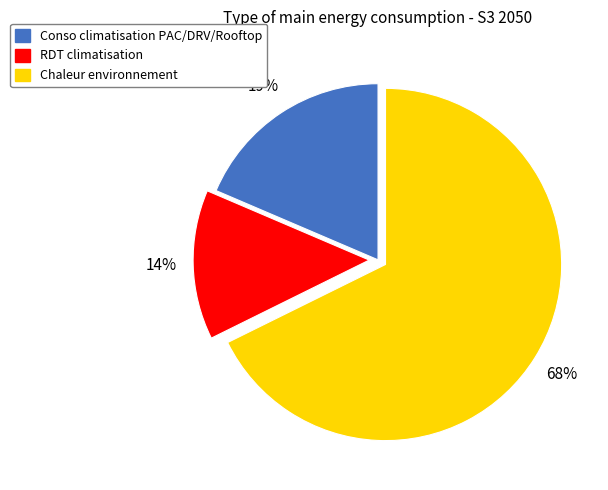

True or false: Chaleur environnement accounts for 68% of the total.

True